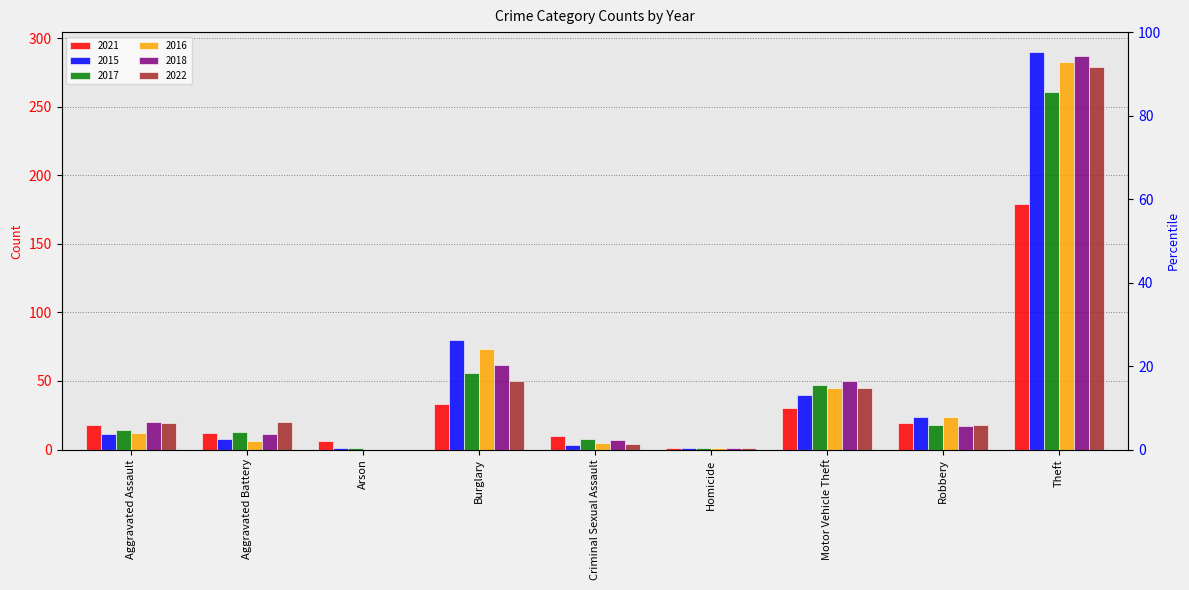

At Criminal Sexual Assault, list the series in order from smallest to largest.

2015, 2022, 2016, 2018, 2017, 2021